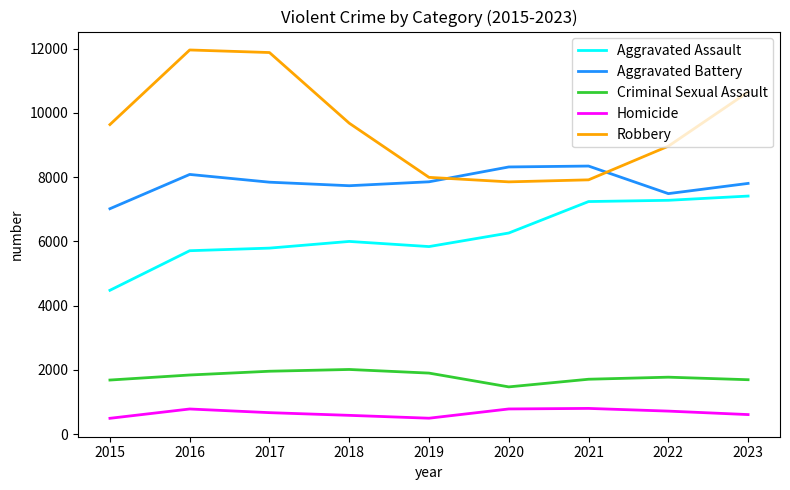

True or false: Robbery has a value of 16577 at 2023.

False